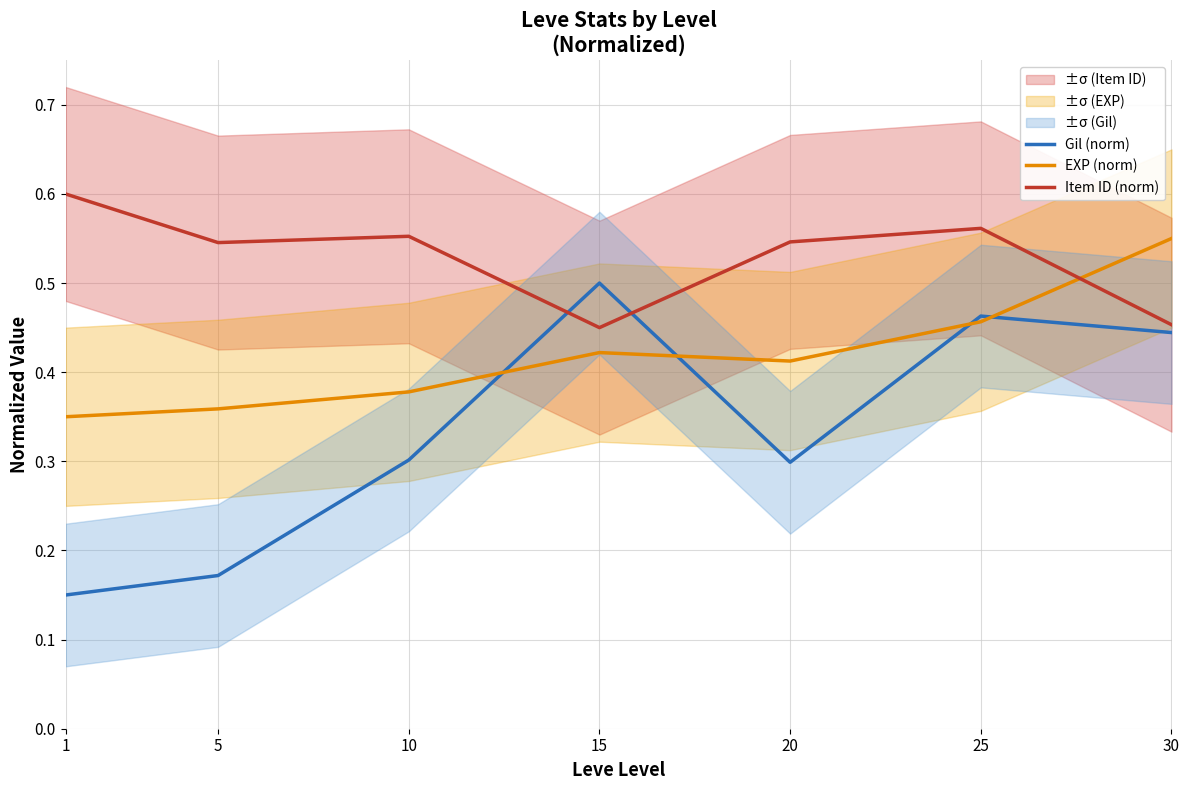

Which label corresponds to the smallest value in the chart?

1